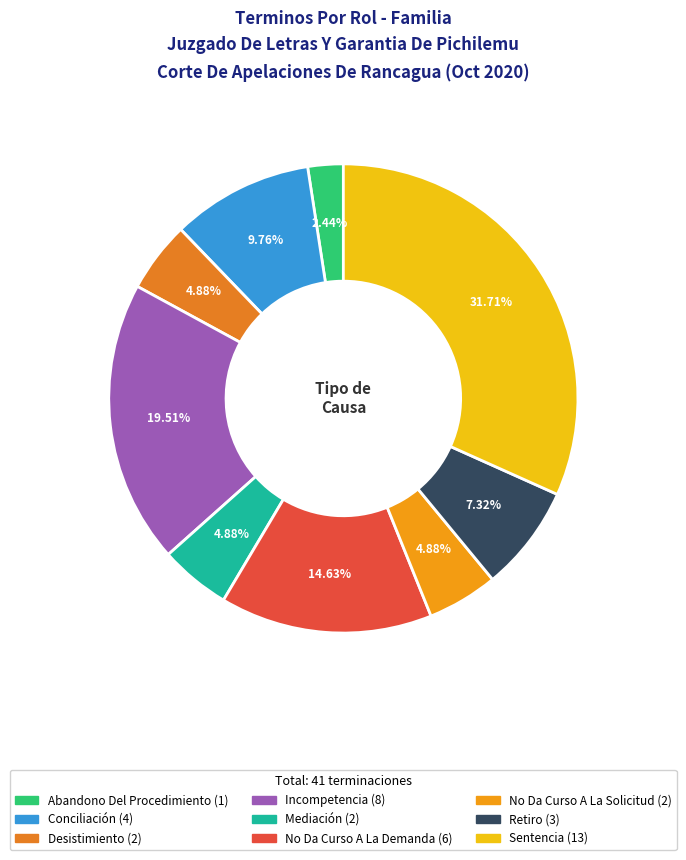

True or false: Conciliación accounts for 10% of the total.

True